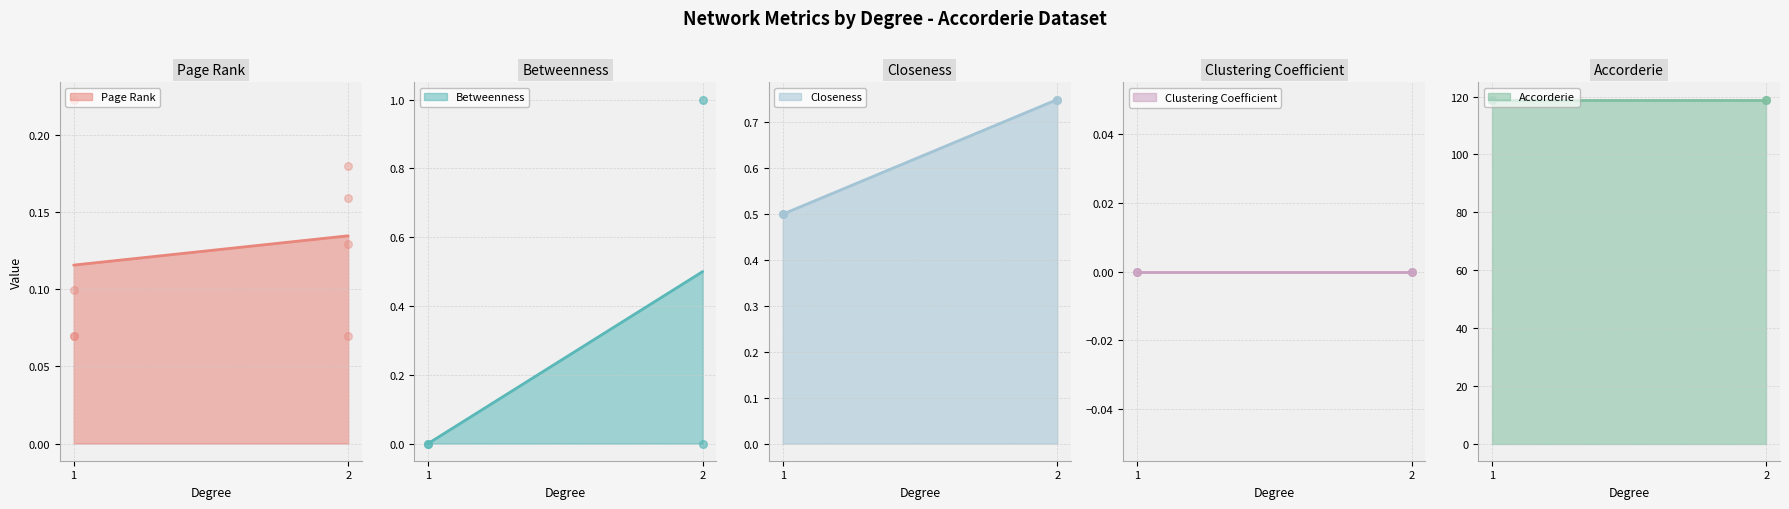

Is the value of Clustering Coefficient at 2 greater than the value of Closeness at 2?

No